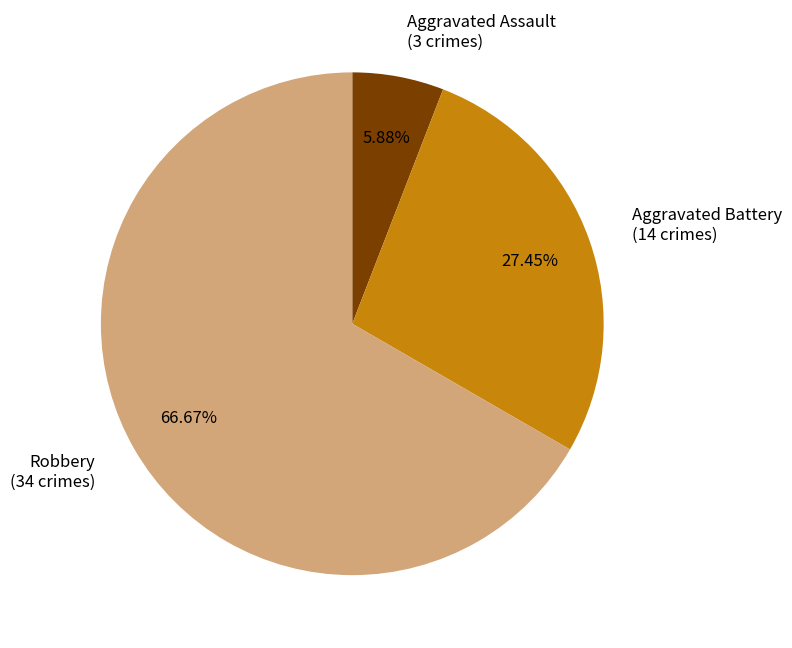

What is the majority slice?

Robbery (34 crimes)